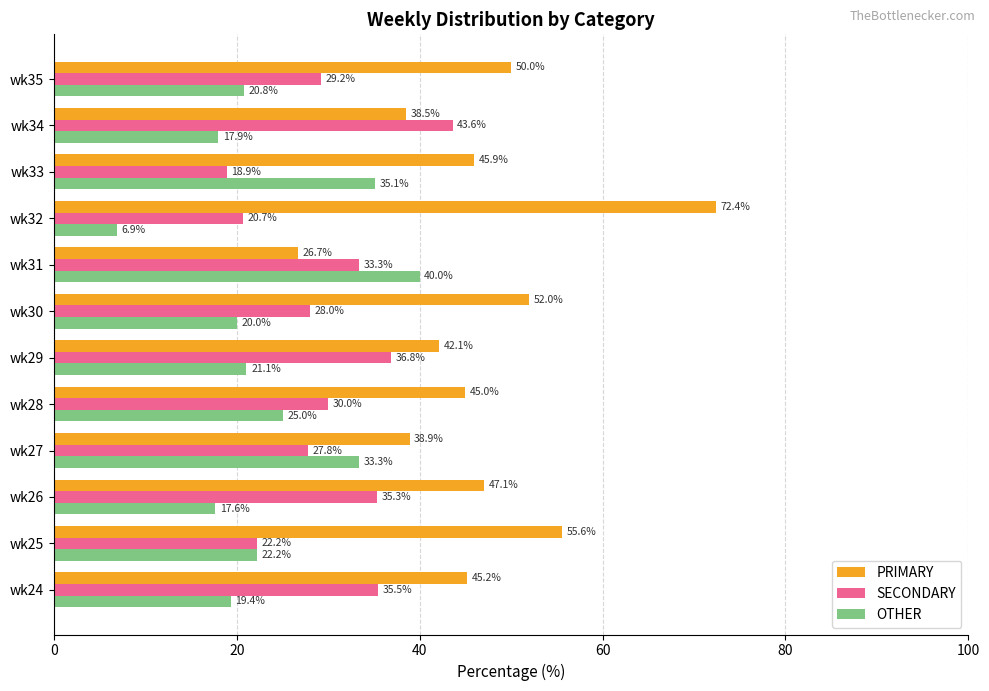

Rank the categories by PRIMARY value from lowest to highest.

wk31, wk34, wk27, wk29, wk28, wk24, wk33, wk26, wk35, wk30, wk25, wk32